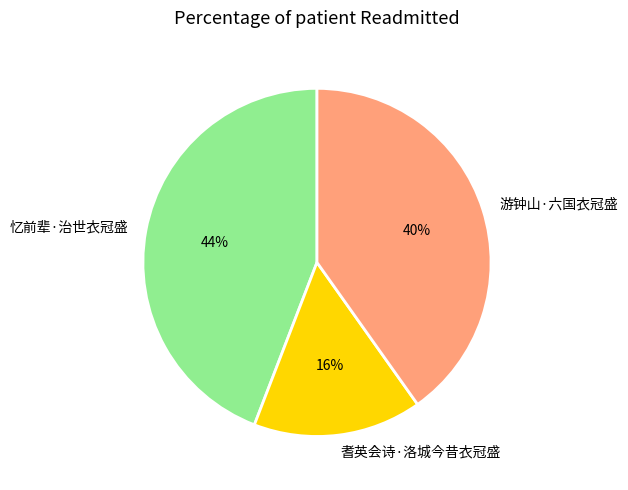

Combined, do 忆前辈·治世衣冠盛 and 游钟山·六国衣冠盛 account for over 50%?

Yes